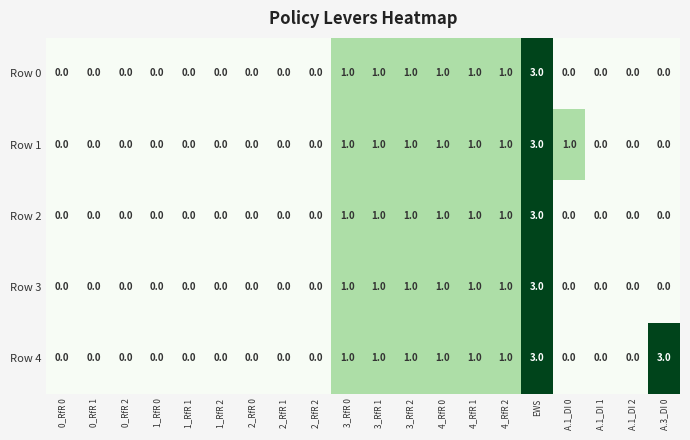

At which category is the sum across all series the highest?

EWS